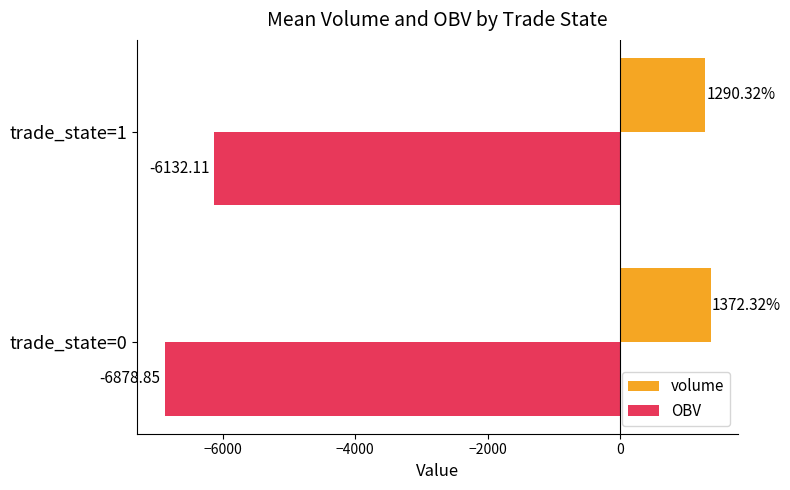

Which series has the largest total across all categories?

volume